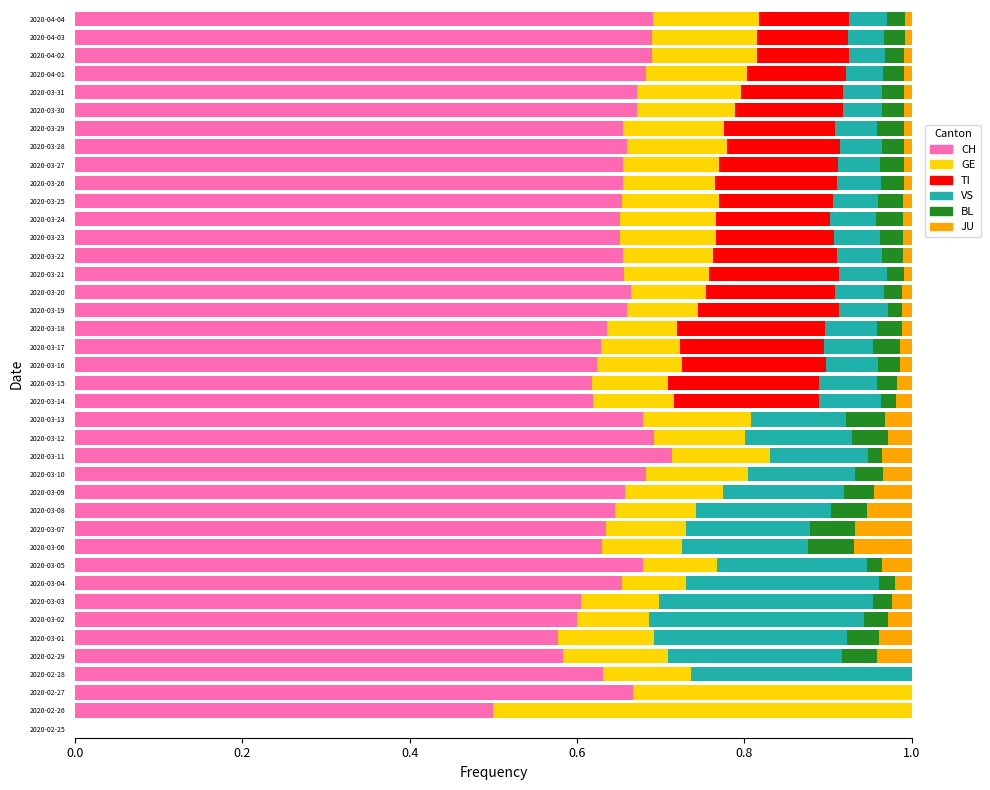

How many categories are shown in the chart?

40